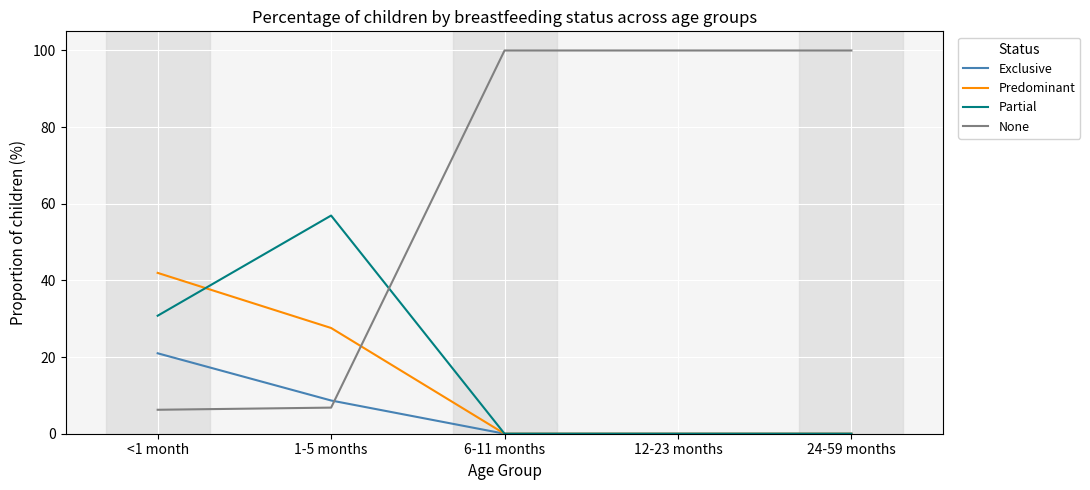

Which series has the largest range (max minus min)?

None